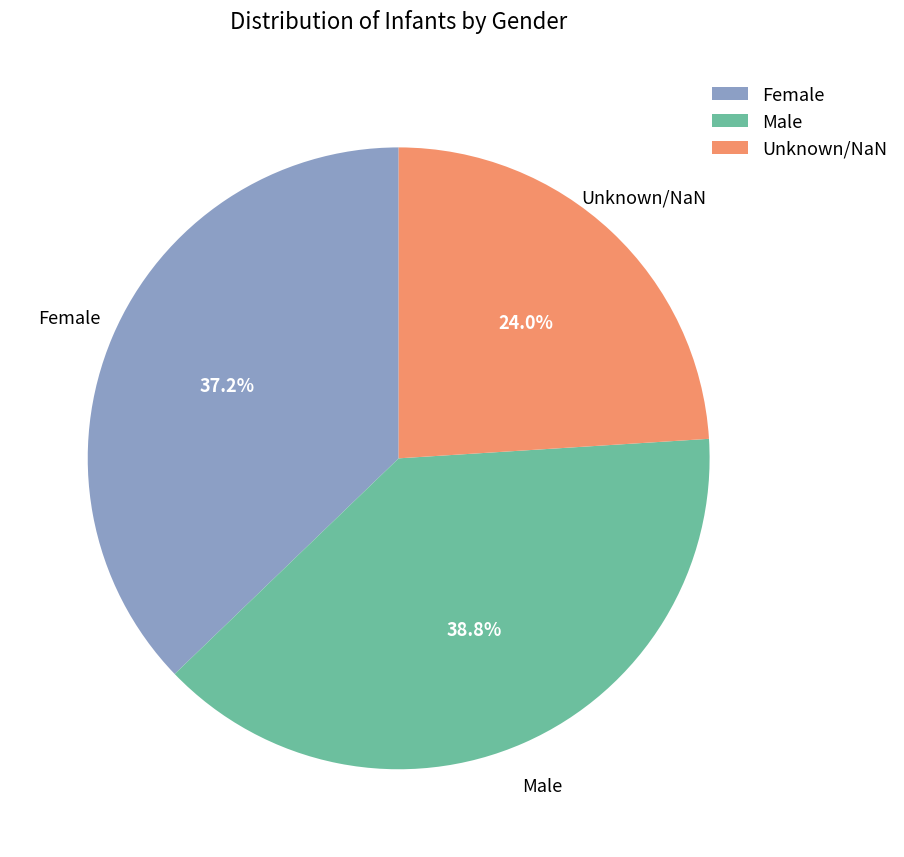

Which slice is the largest?

Male